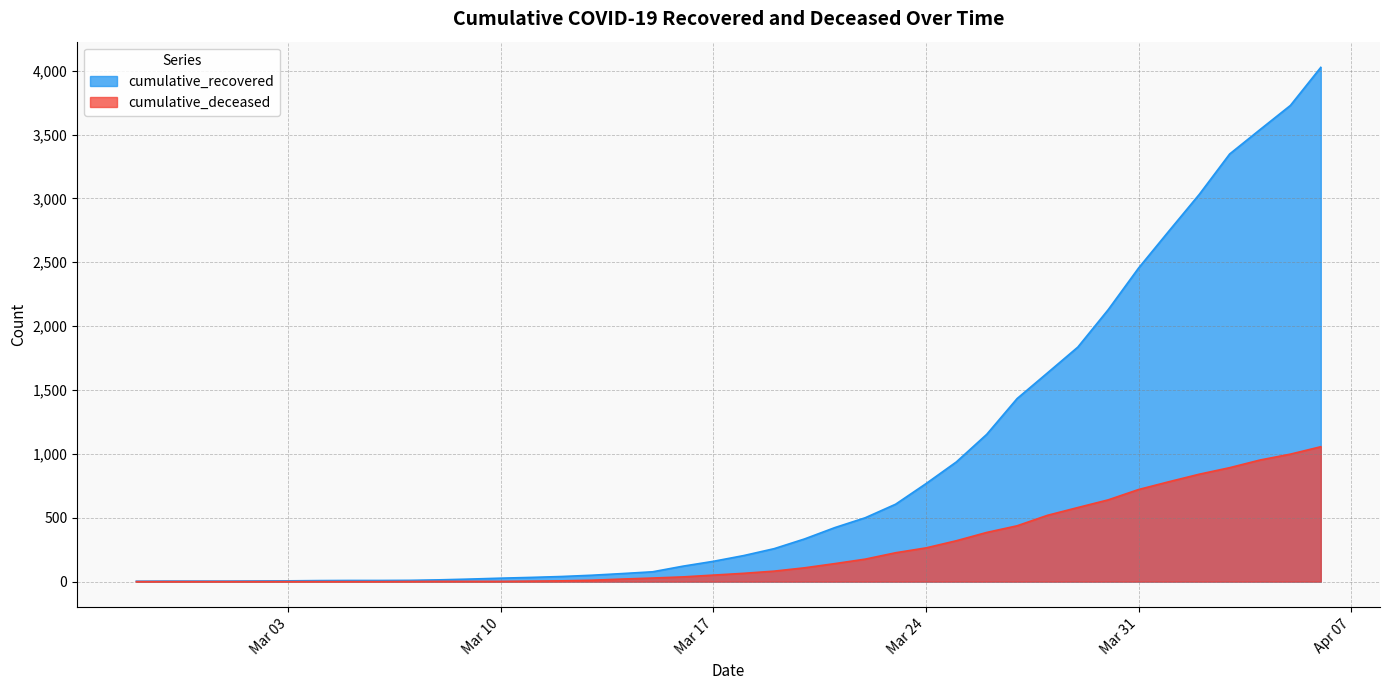

How many positive values does the cumulative_deceased series have?

31